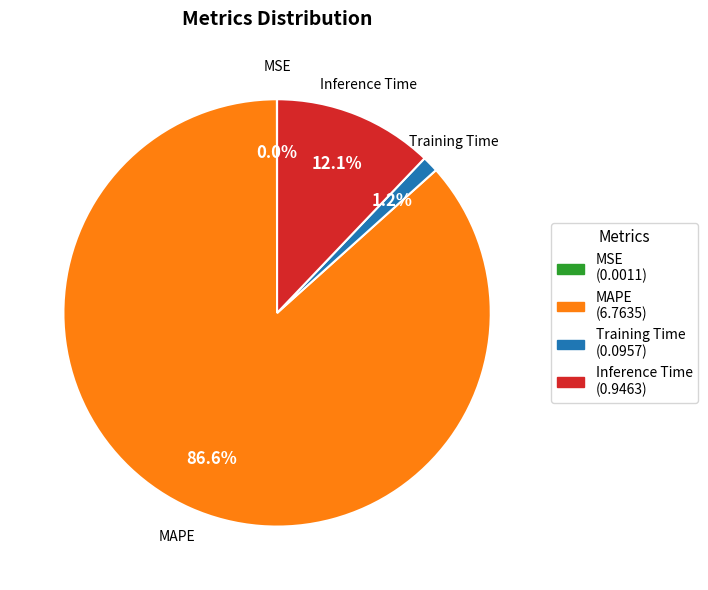

Which has a higher value, MAPE or Training Time?

MAPE